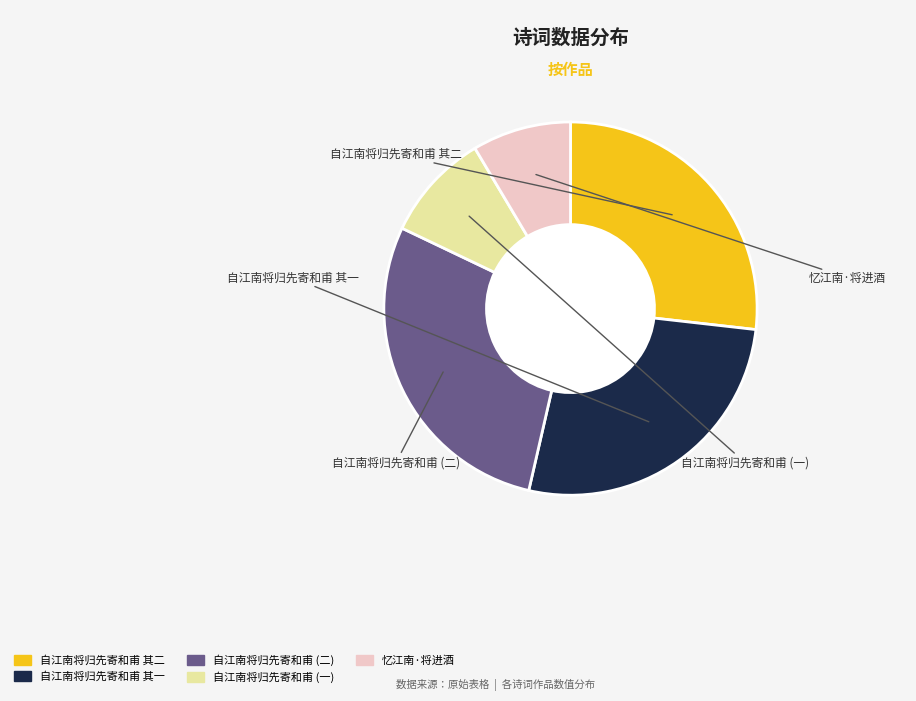

Is there a majority slice in this chart?

No